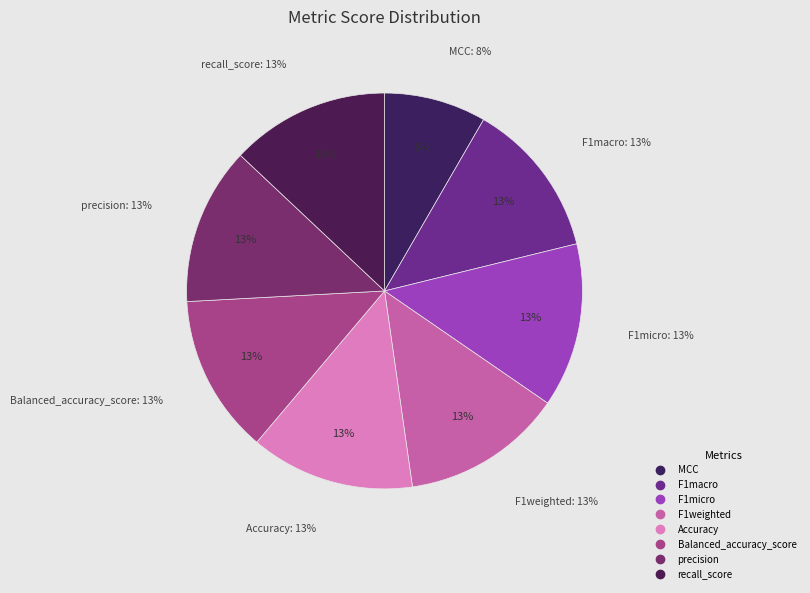

Is it true that recall_score is 13% of the pie?

True